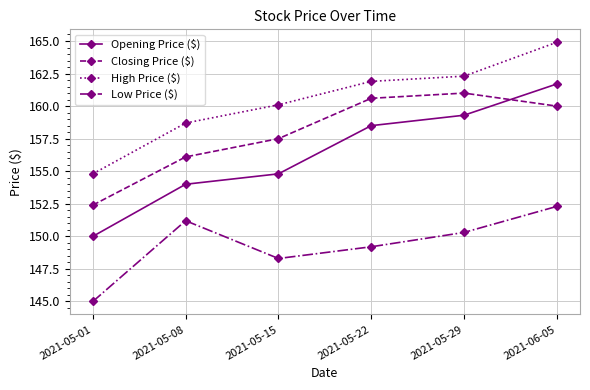

What is the value of the Opening Price ($) point at the 4th from the left?

158.5